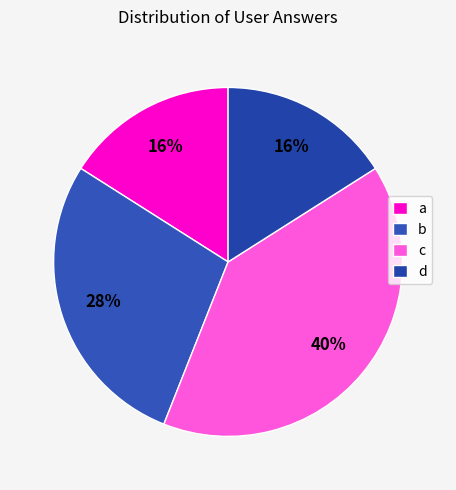

How many segments does this pie chart have?

4